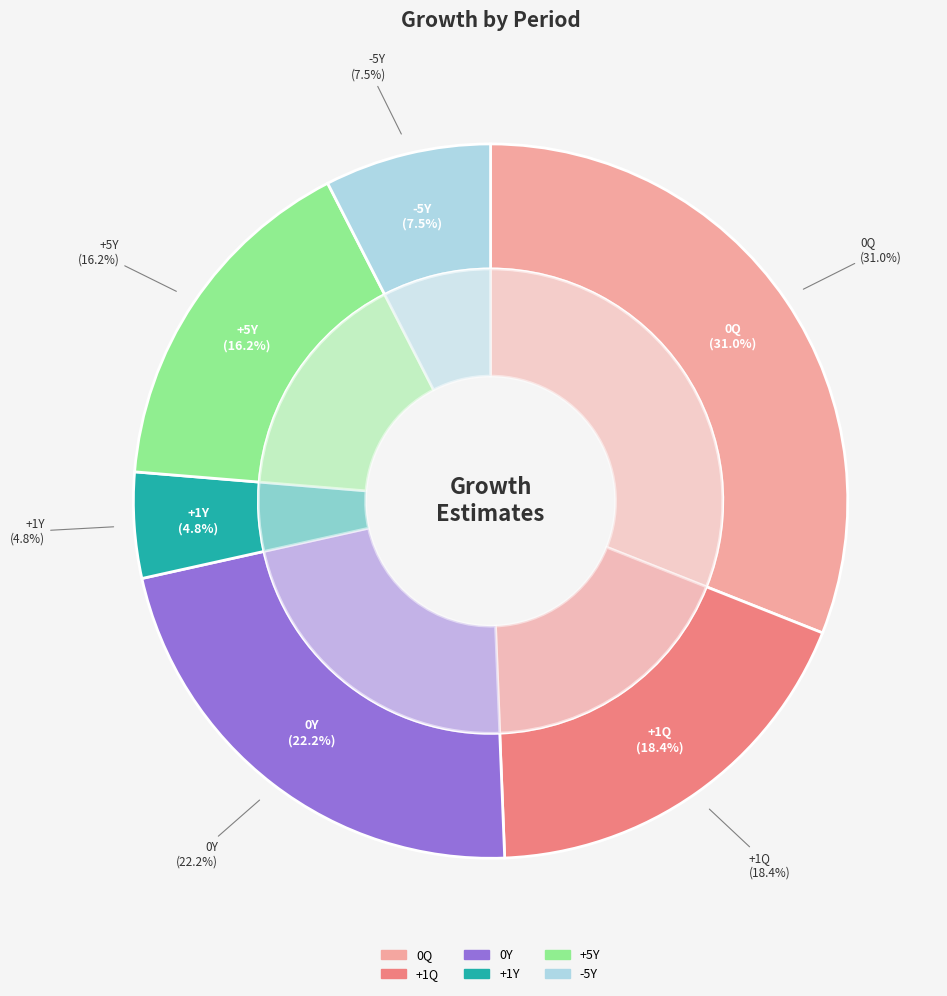

To the nearest percent, what portion does -5Y represent?

8%